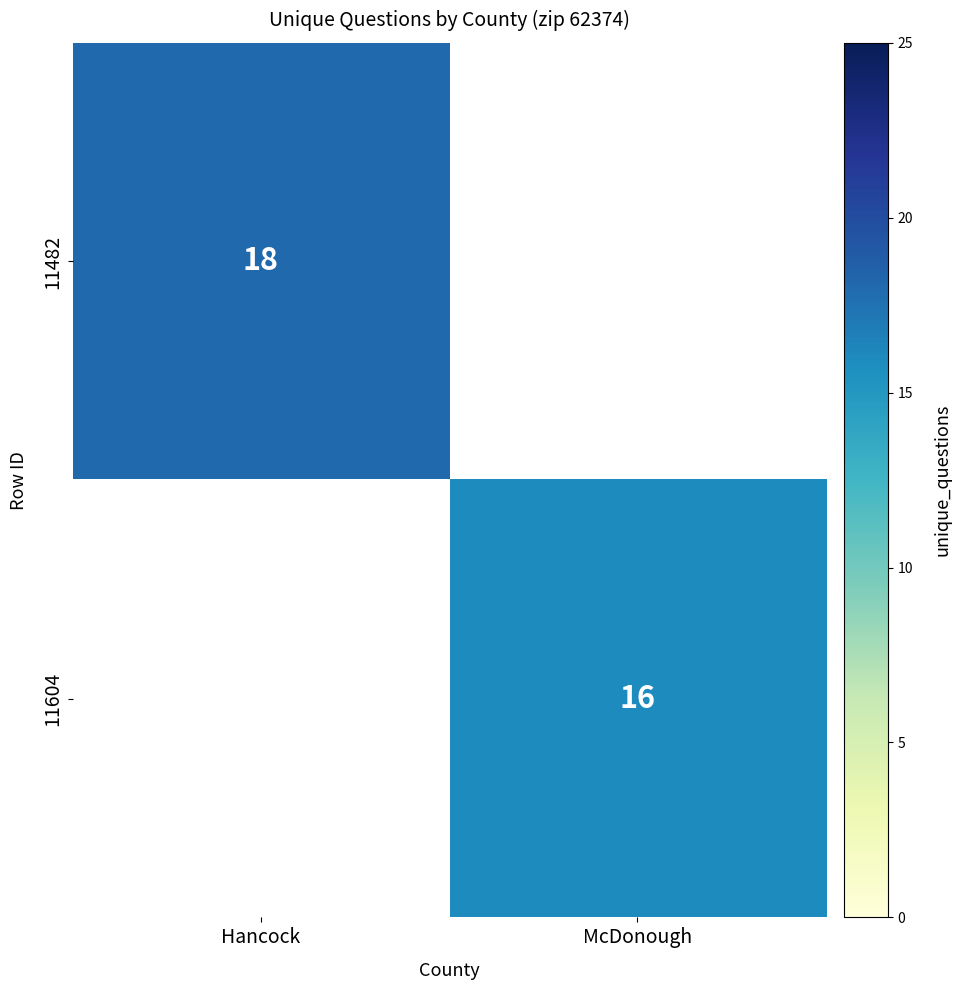

The value of 11482 at Hancock is 24.9. True or false?

False